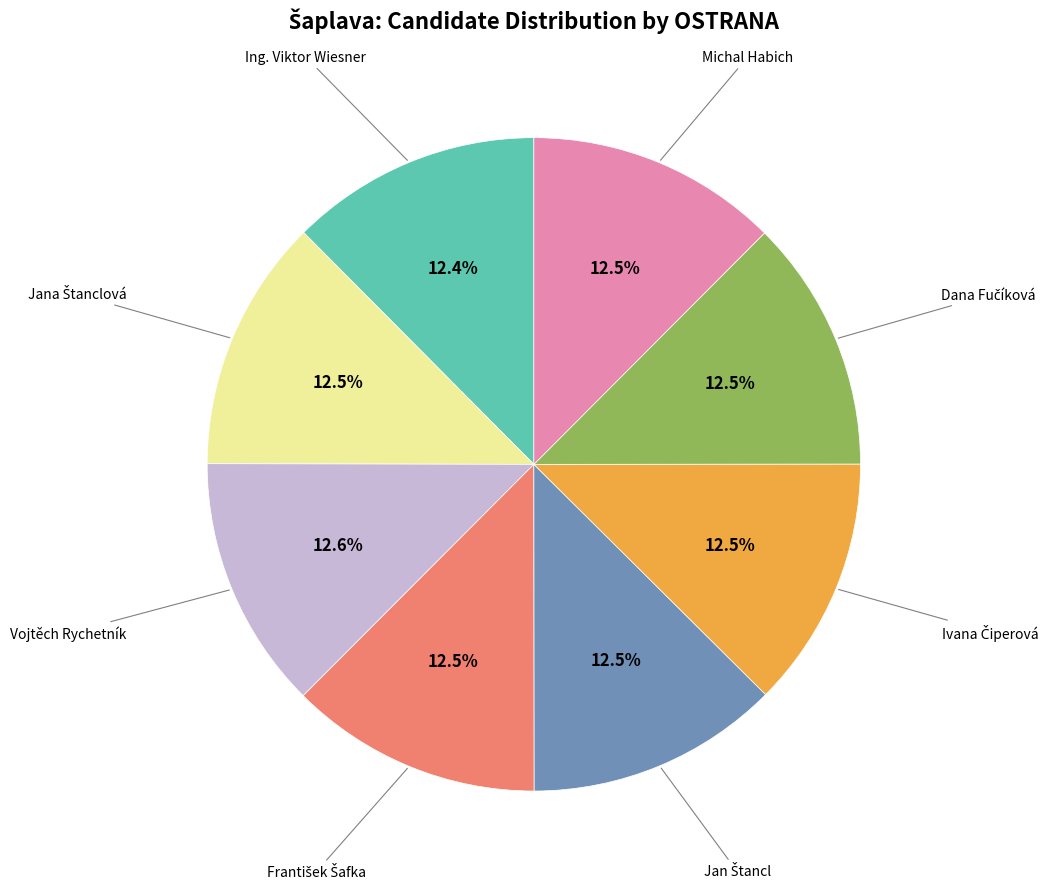

Does any single category account for the majority?

No